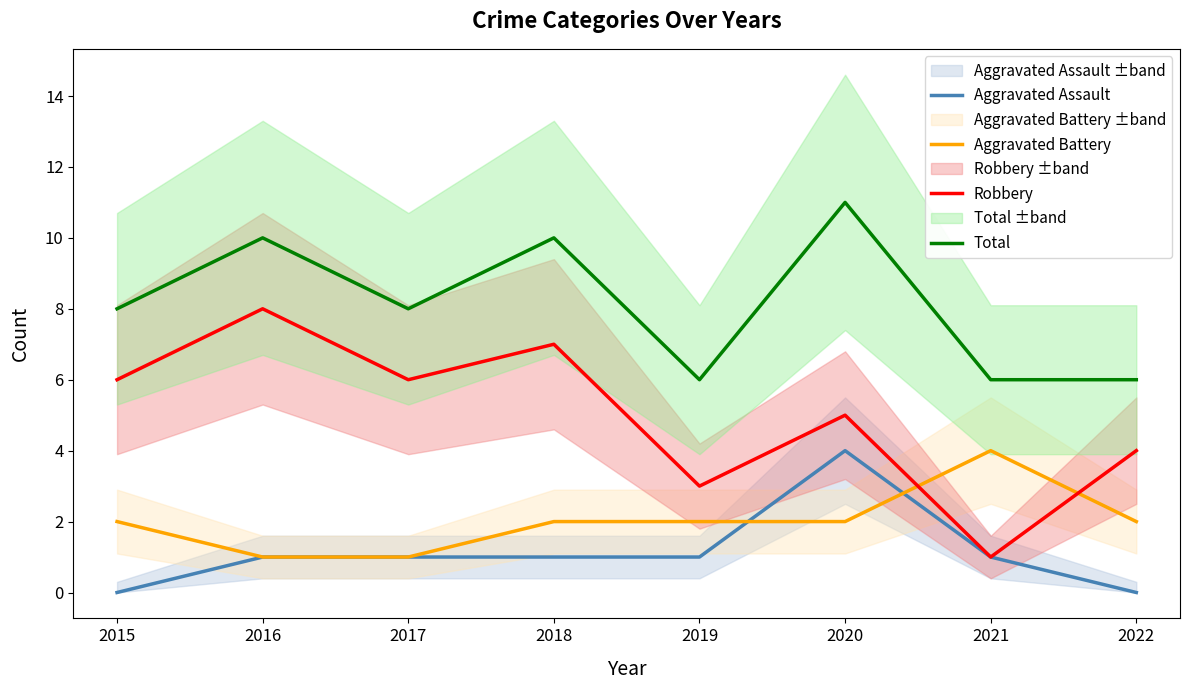

Reading right to left, transcribe all the data shown in this chart.

Aggravated Assault: 0	1	4	1	1	1	1	0
Aggravated Battery: 2	4	2	2	2	1	1	2
Robbery: 4	1	5	3	7	6	8	6
Total: 6	6	11	6	10	8	10	8